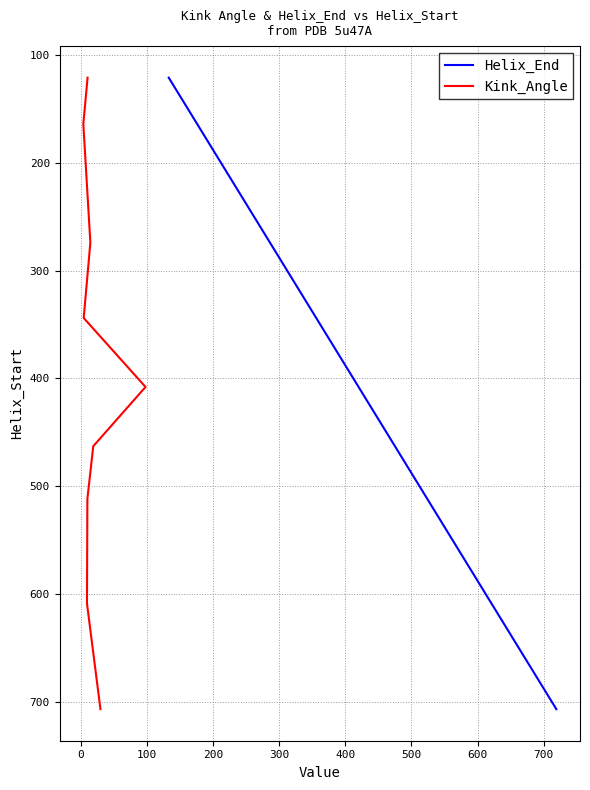

What is the minimum value for Helix_End?

121